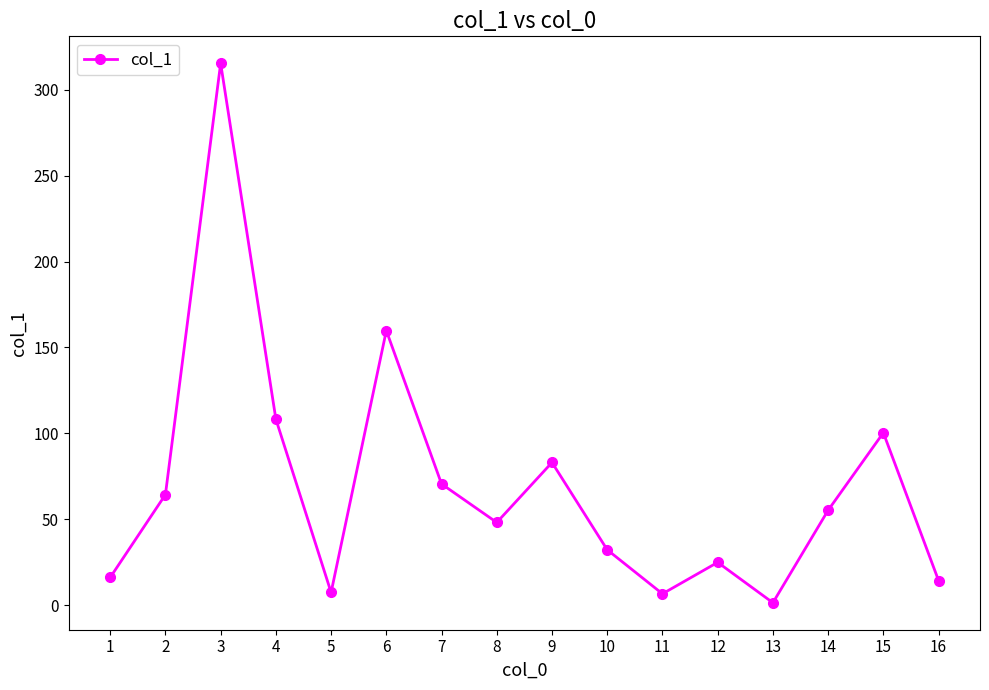

What is the difference between the maximum and minimum values?

313.8